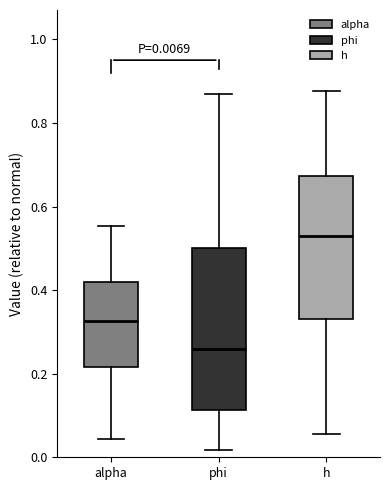

Which box is the tallest, from its lower edge to its upper edge?

phi